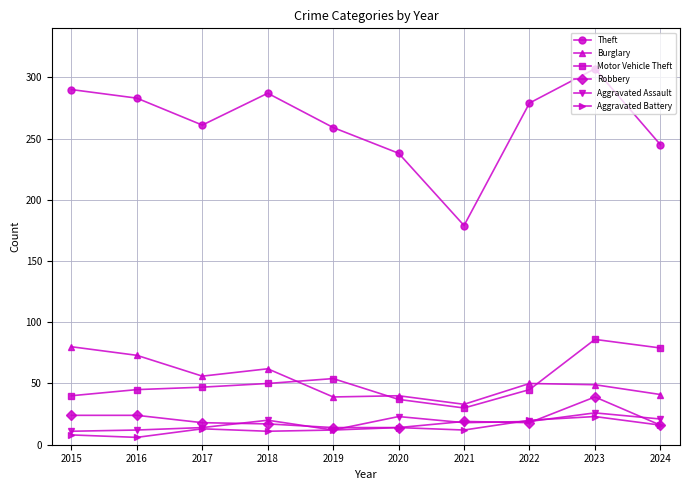

True or false: Theft has more than 2 points higher than both neighbors.

False